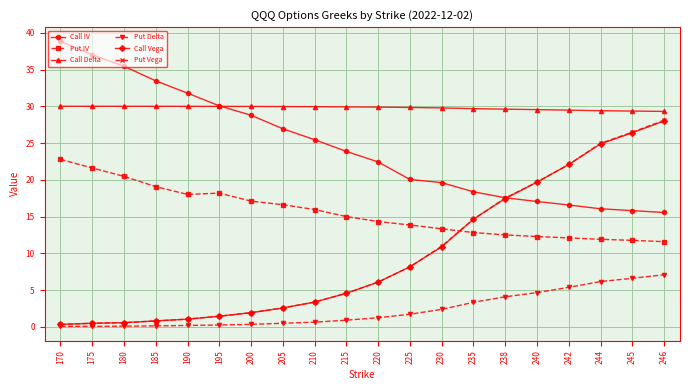

Which series has the largest range (max minus min)?

Put Vega